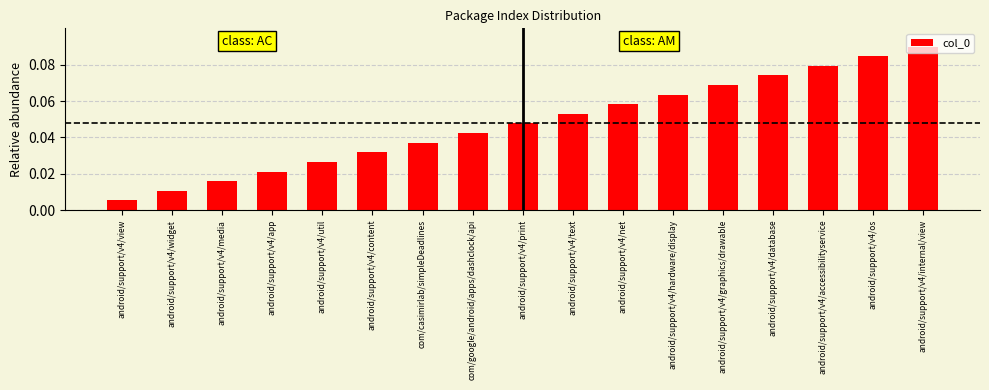

What is the label of the 9th bar from the right?

android/support/v4/print